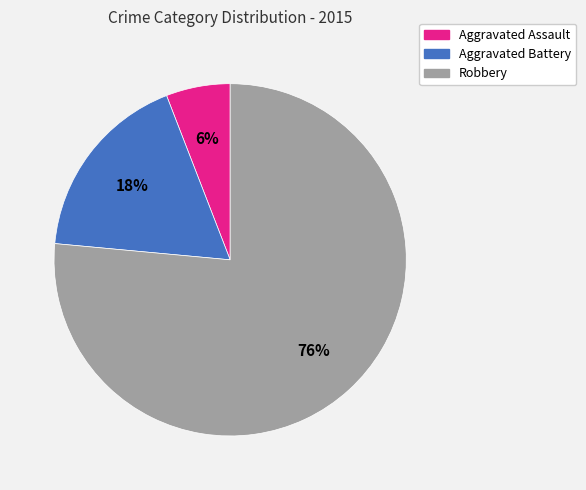

Between Aggravated Battery and Aggravated Assault, which is larger?

Aggravated Battery